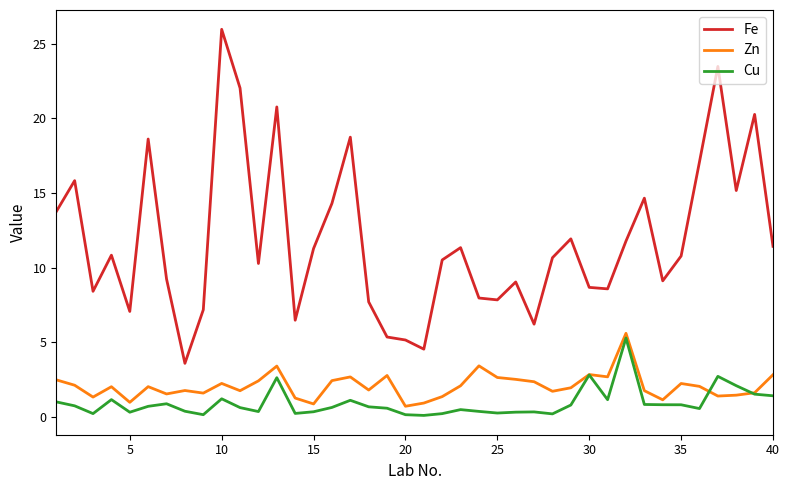

What is the maximum value for Zn?

5.6